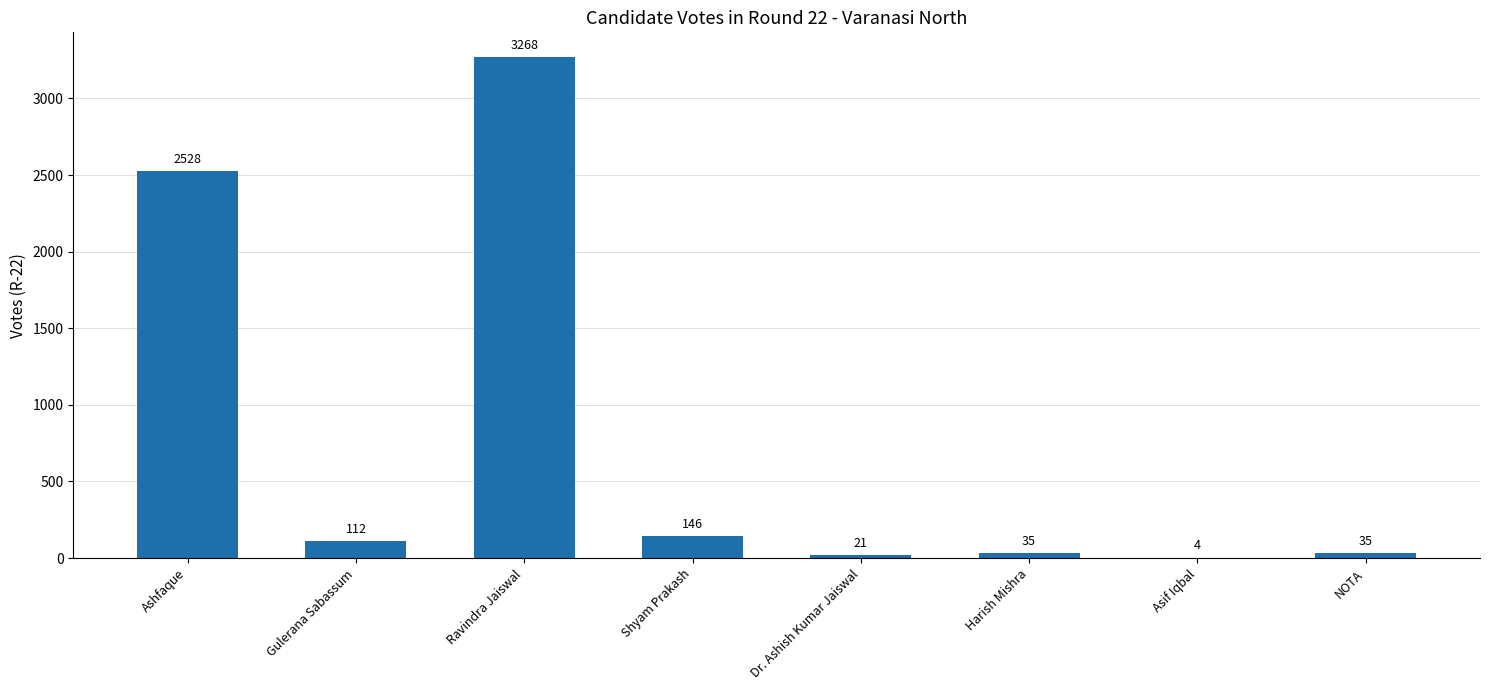

Reading left to right, what are all the values shown in this chart?

2528	112	3268	146	21	35	4	35